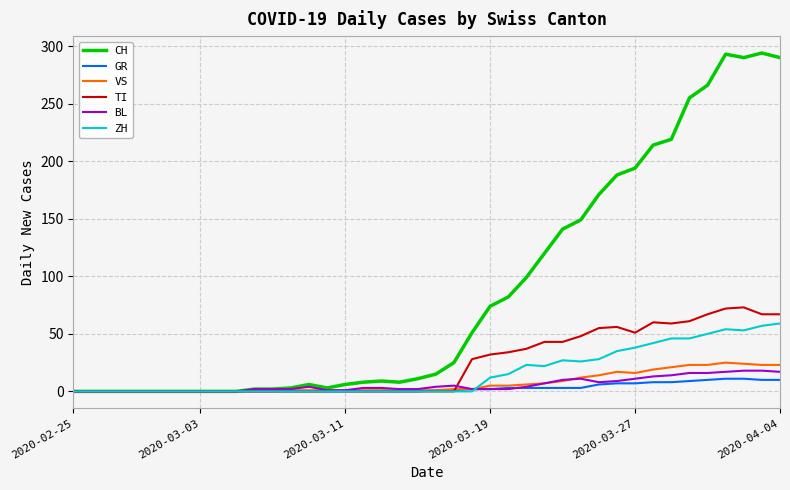

Which series has the largest total across all categories?

CH